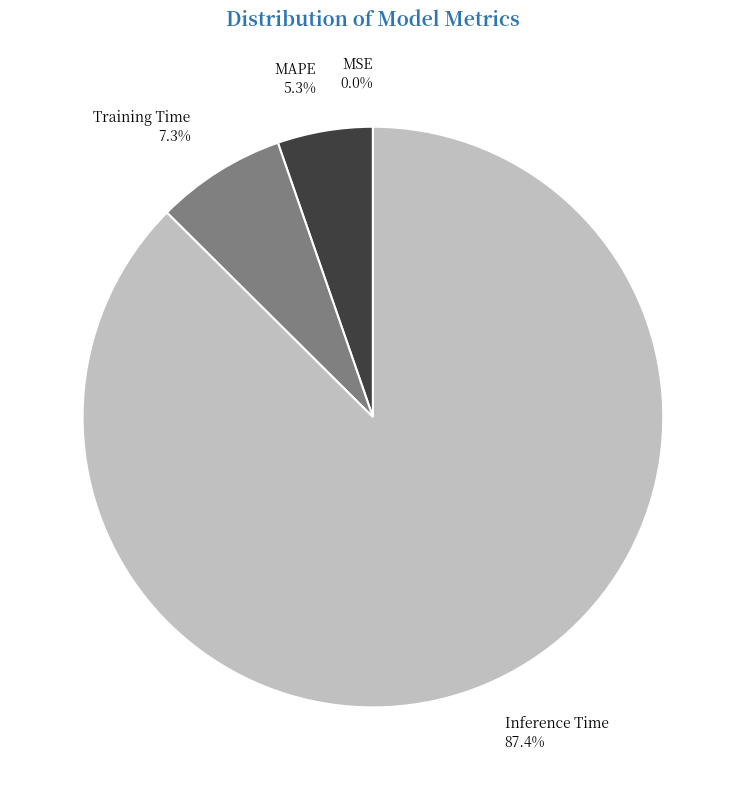

What is the smallest slice in the pie chart?

MSE